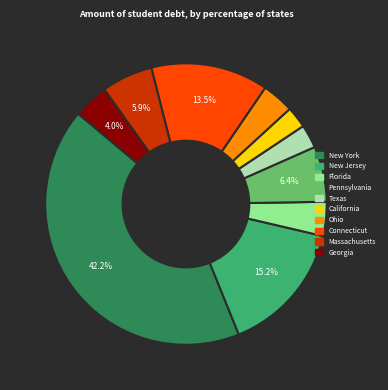

To the nearest percent, what percentage of the pie is Massachusetts?

6%